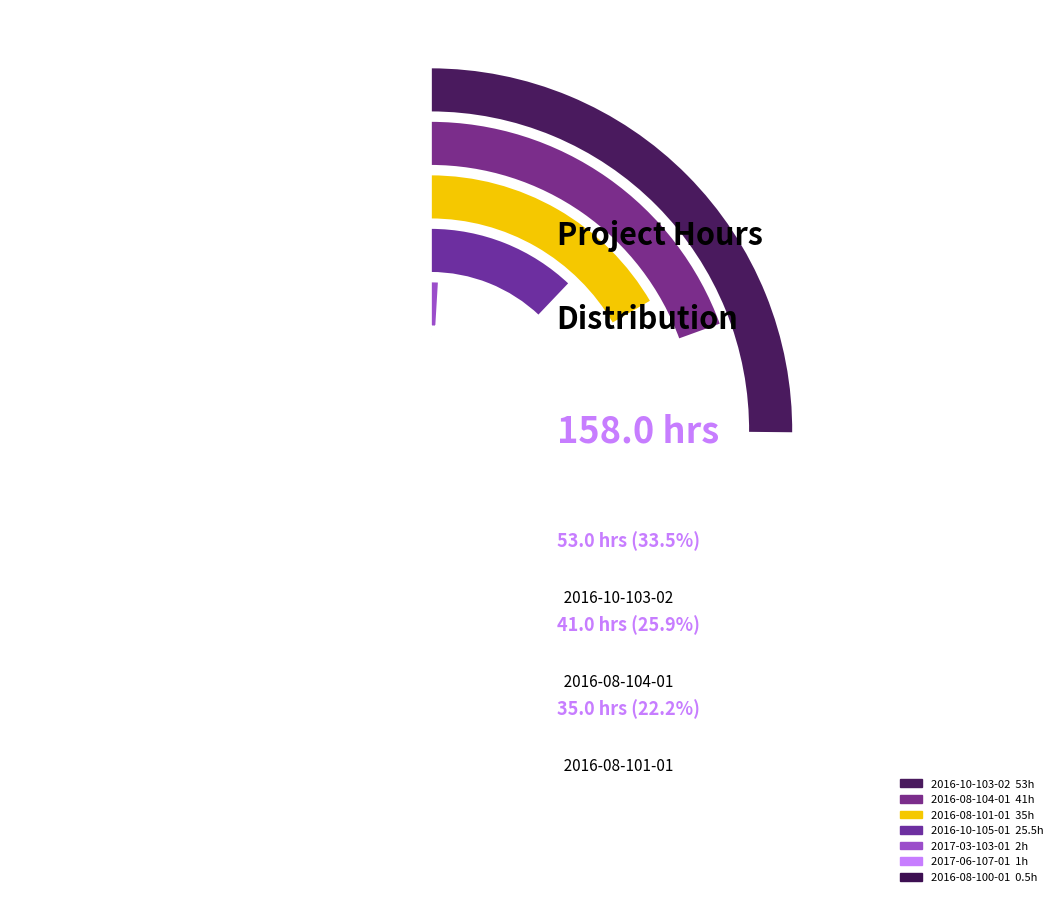

What is the ratio of the value at 2016-08-100-01 to the value at 2017-06-107-01?

0.5